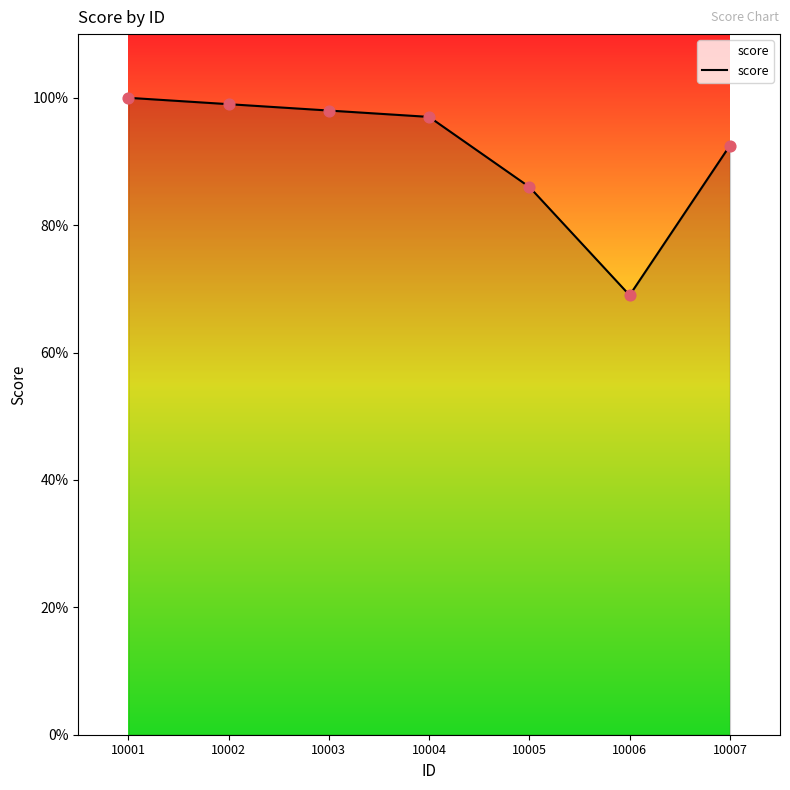

Approximately how many times larger is the value at 10004 compared to 10007?

1.0